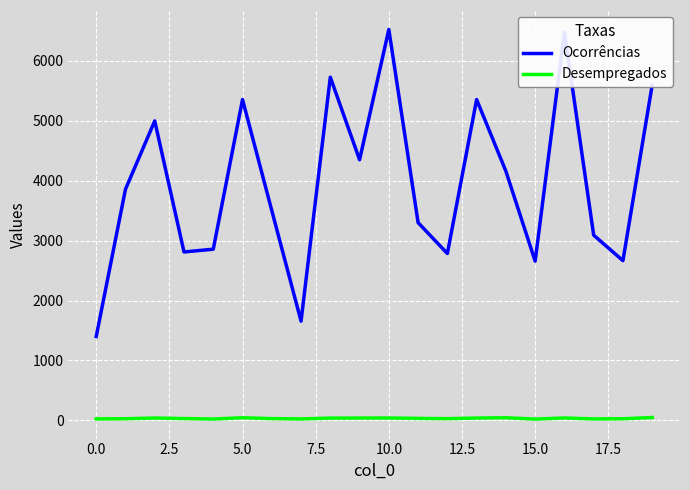

Which series has the largest range (max minus min)?

Ocorrências